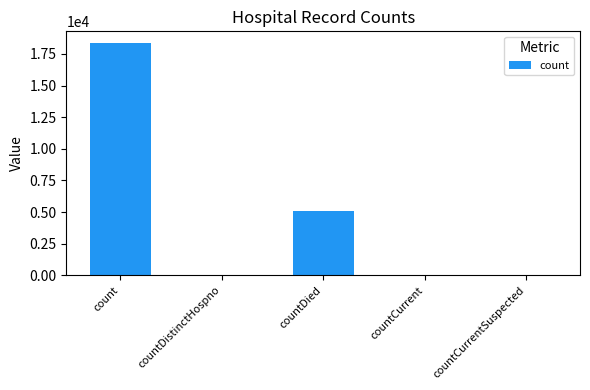

At which label is the value closest to 9186?

countDied